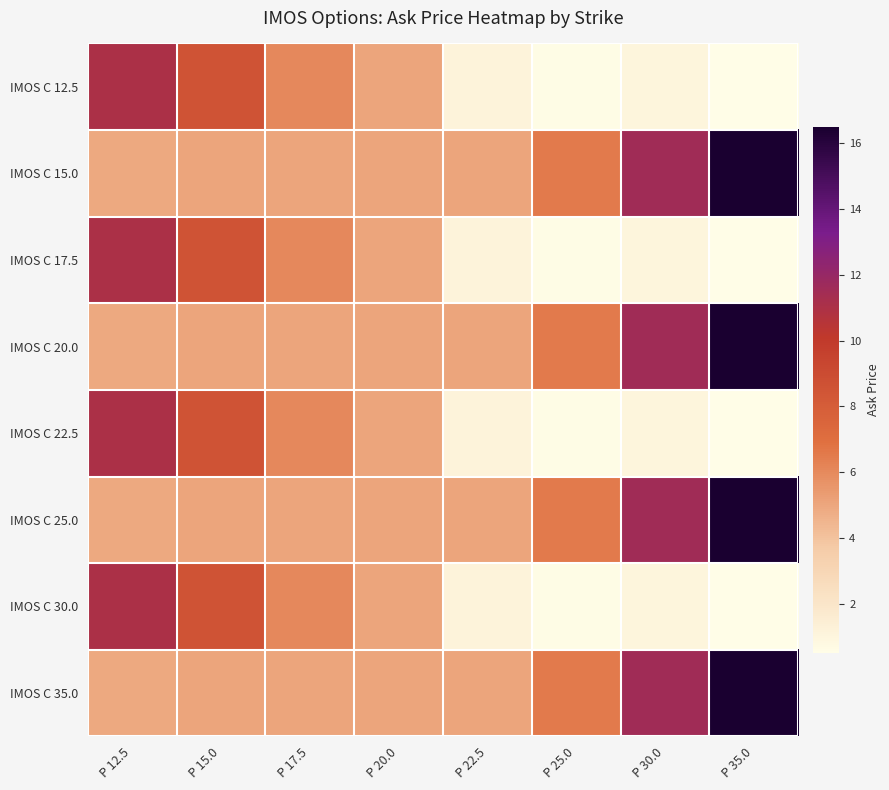

At P 20.0, list the series in order from smallest to largest.

IMOS C 12.5, IMOS C 15.0, IMOS C 17.5, IMOS C 20.0, IMOS C 22.5, IMOS C 25.0, IMOS C 30.0, IMOS C 35.0